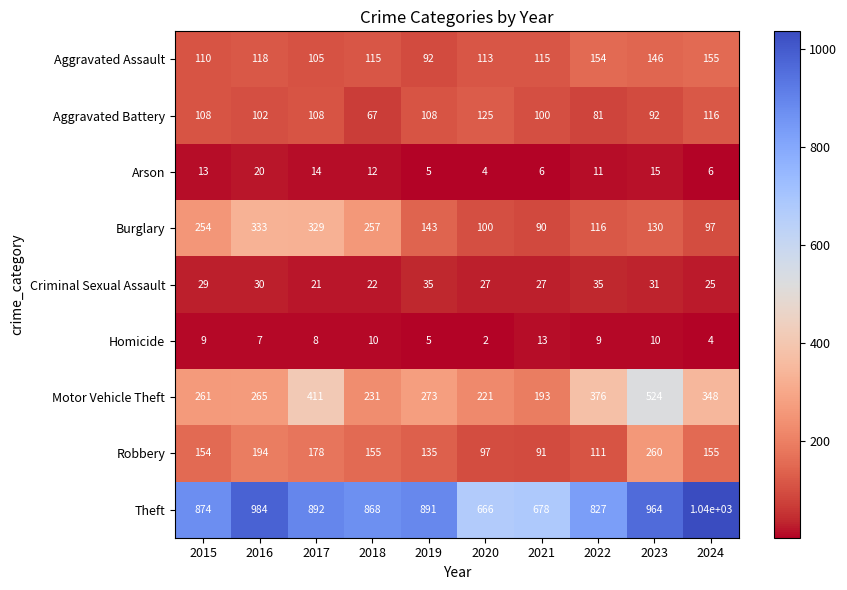

Which series has the widest spread of values?

Theft